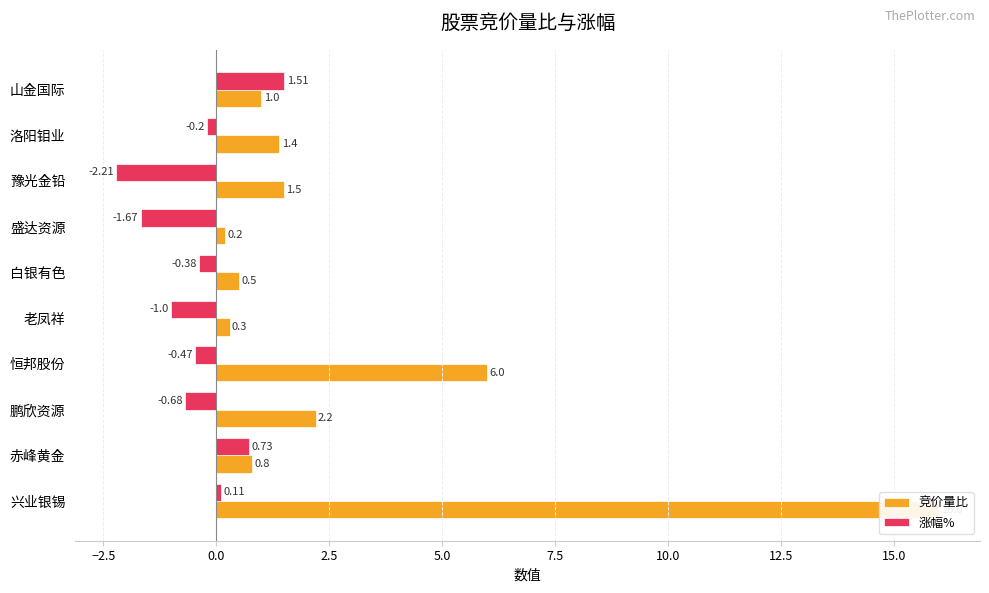

List the series in order of their overall mean, lowest first.

涨幅%, 竞价量比